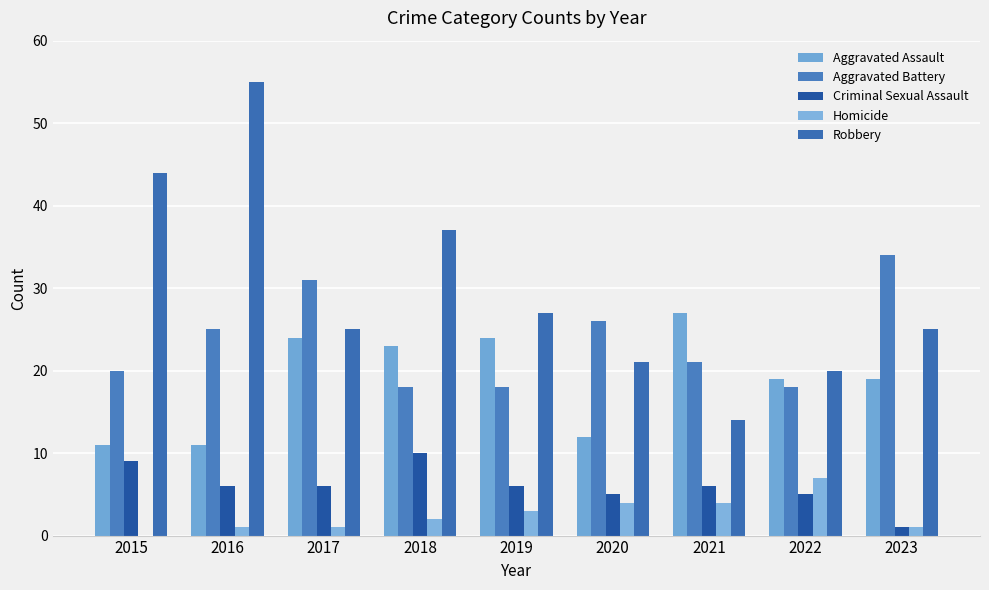

What is the value of the Criminal Sexual Assault bar at the 4th from the left?

10